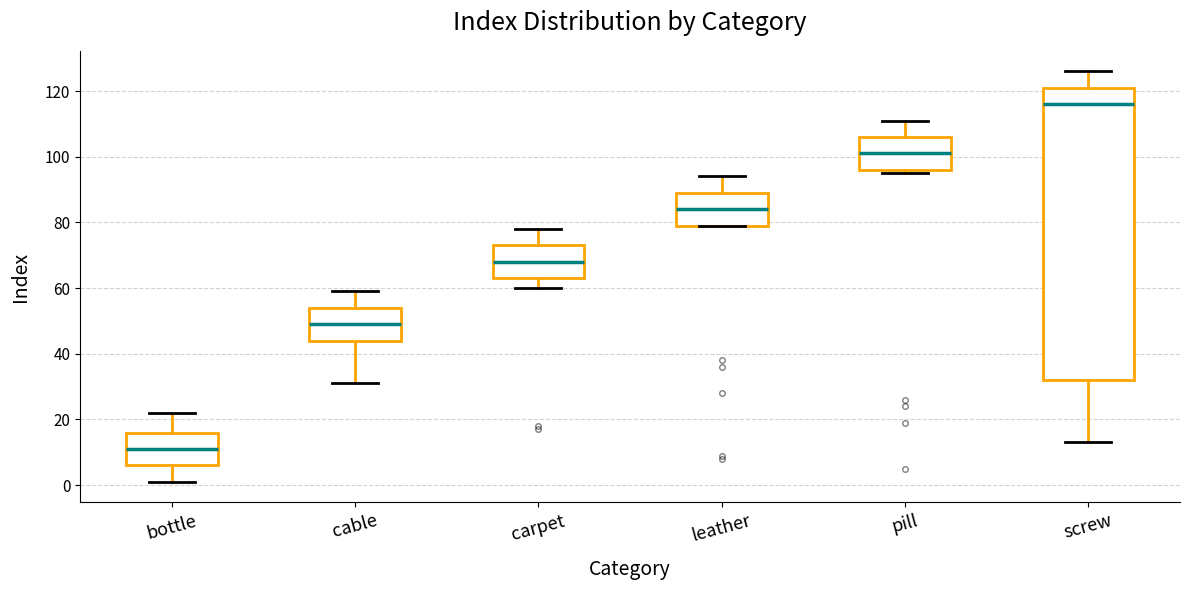

Which box has the lowest median line?

bottle